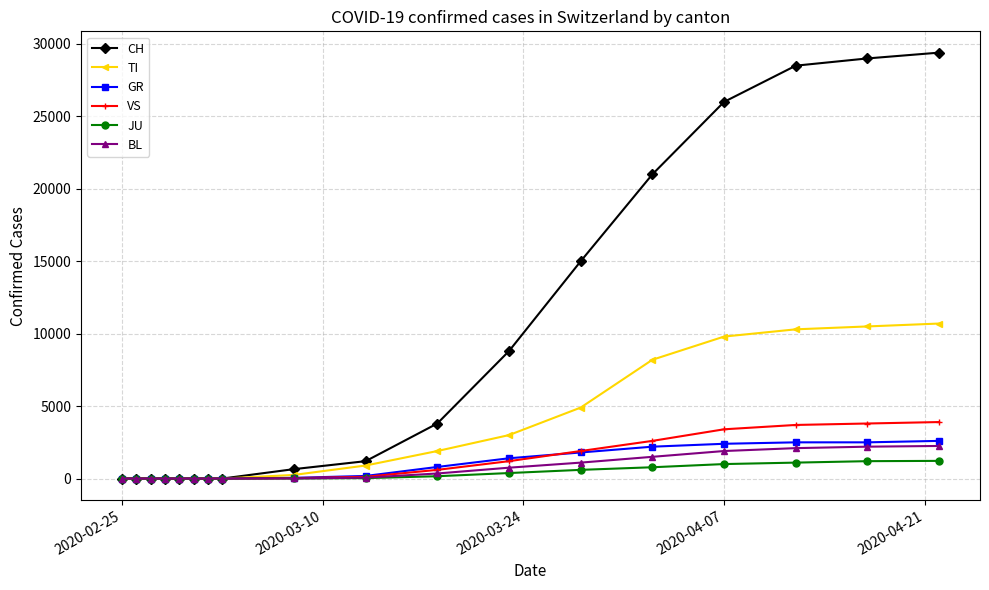

Which series has the widest spread of values?

CH